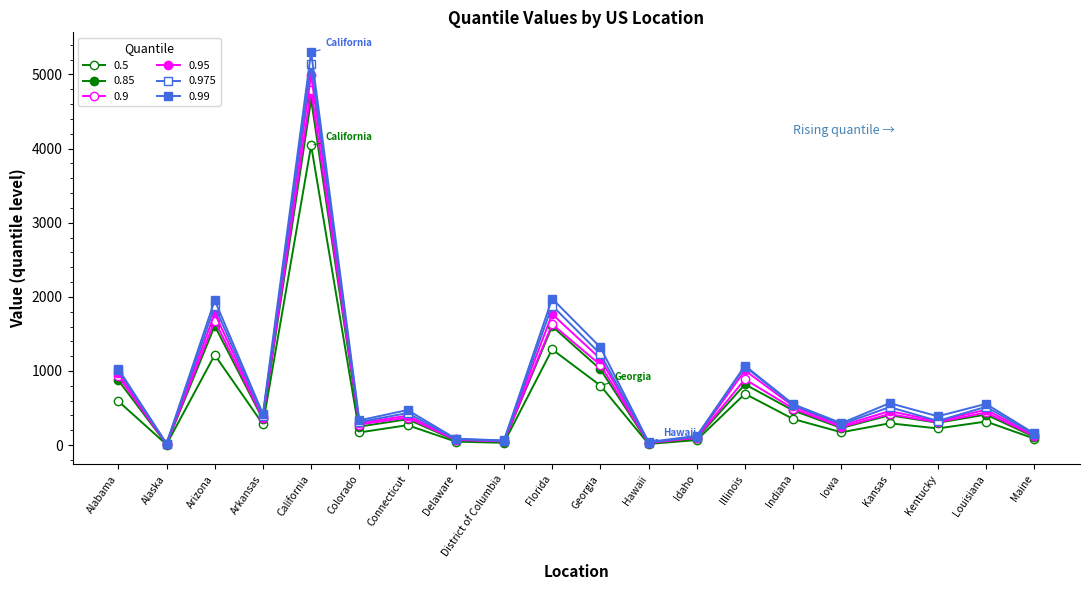

Which category has the lowest value across all series?

Alaska